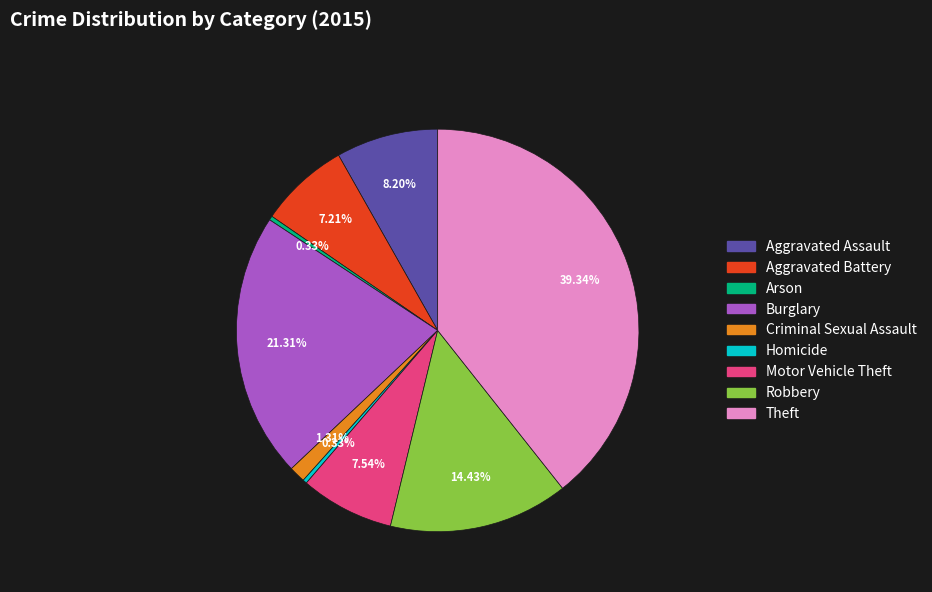

To the nearest percent, what is the difference between the largest and smallest slice percentages?

39%